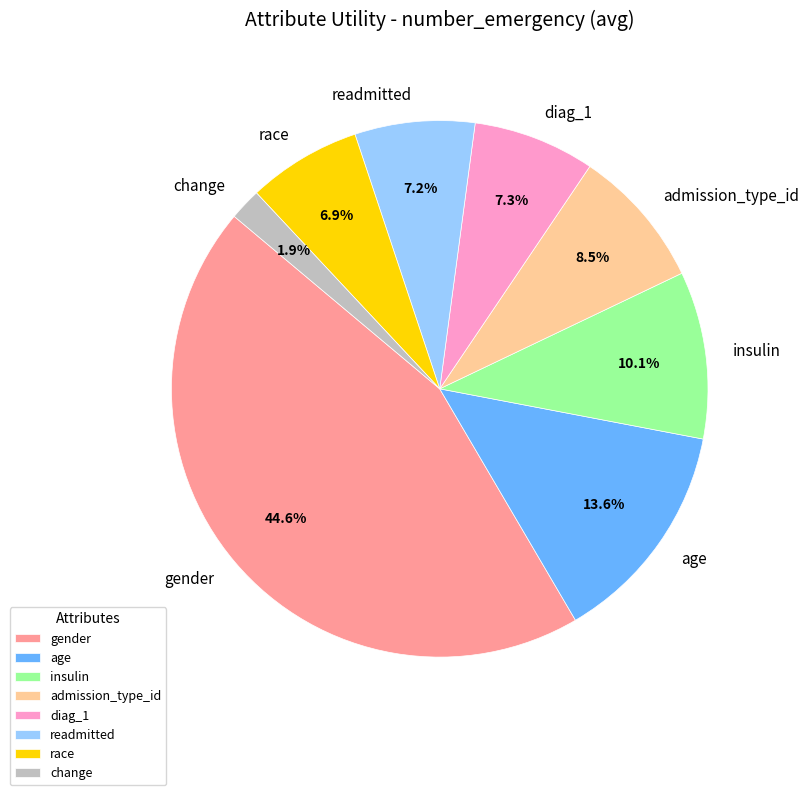

Is it true that age is 14% of the pie?

True